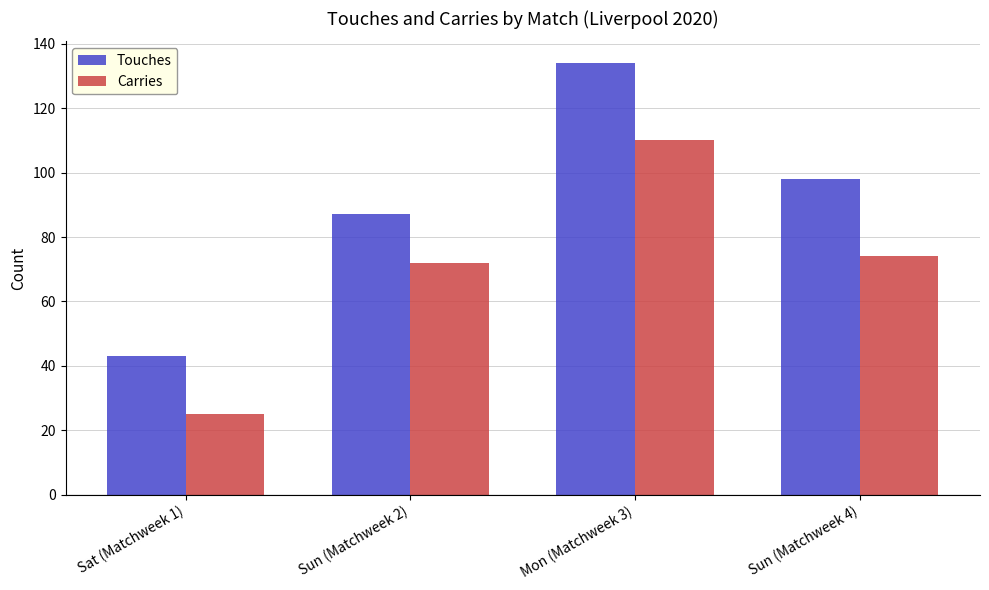

List the labels in order of Touches value, smallest first.

Sat (Matchweek 1), Sun (Matchweek 2), Sun (Matchweek 4), Mon (Matchweek 3)